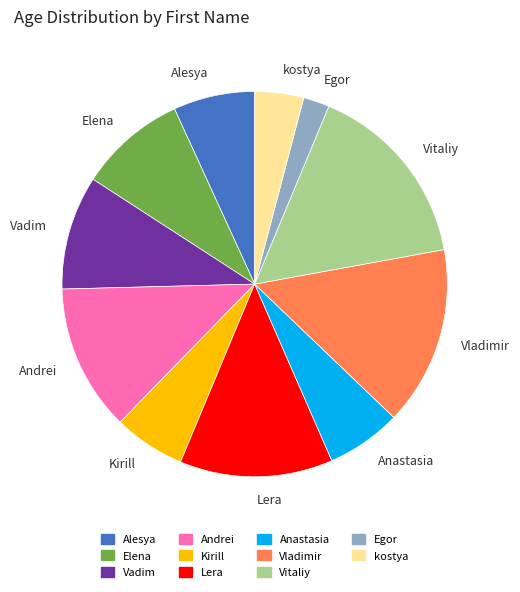

What is the ratio of the value at Andrei to the value at Kirill?

2.0